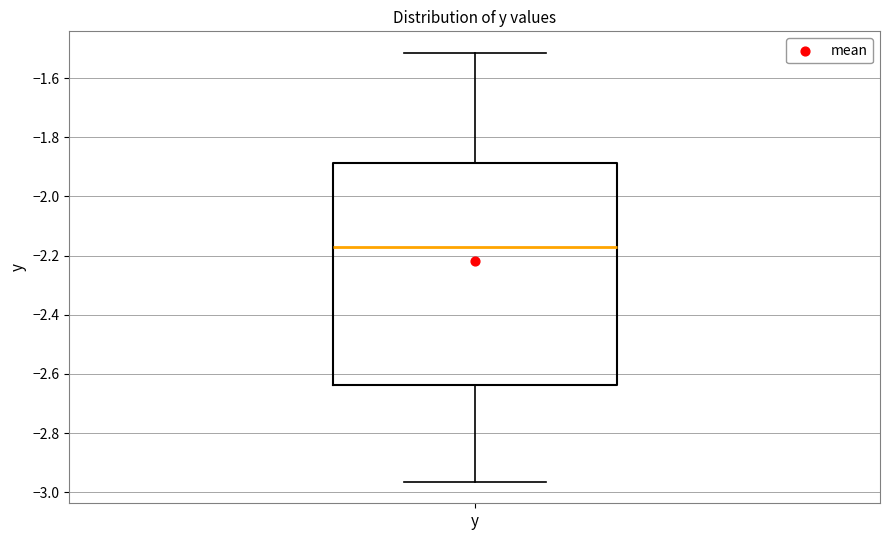

Transcribe this box plot: give where the median line is, the range the box spans, and where the two whiskers end, as read against the y-axis. The values are not printed on the chart, so give them approximately, as read against the axis.

median -2.18, box -2.64 to -1.88, whiskers -2.96 to -1.52